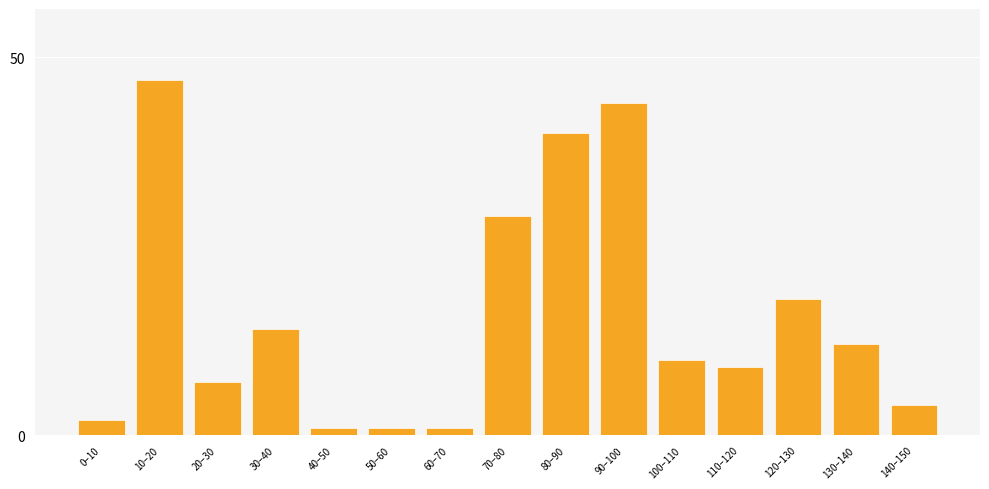

Reading left to right, transcribe all the data shown in this chart.

0–10=2	10–20=47	20–30=7	30–40=14	40–50=1	50–60=1	60–70=1	70–80=29	80–90=40	90–100=44	100–110=10	110–120=9	120–130=18	130–140=12	140–150=4